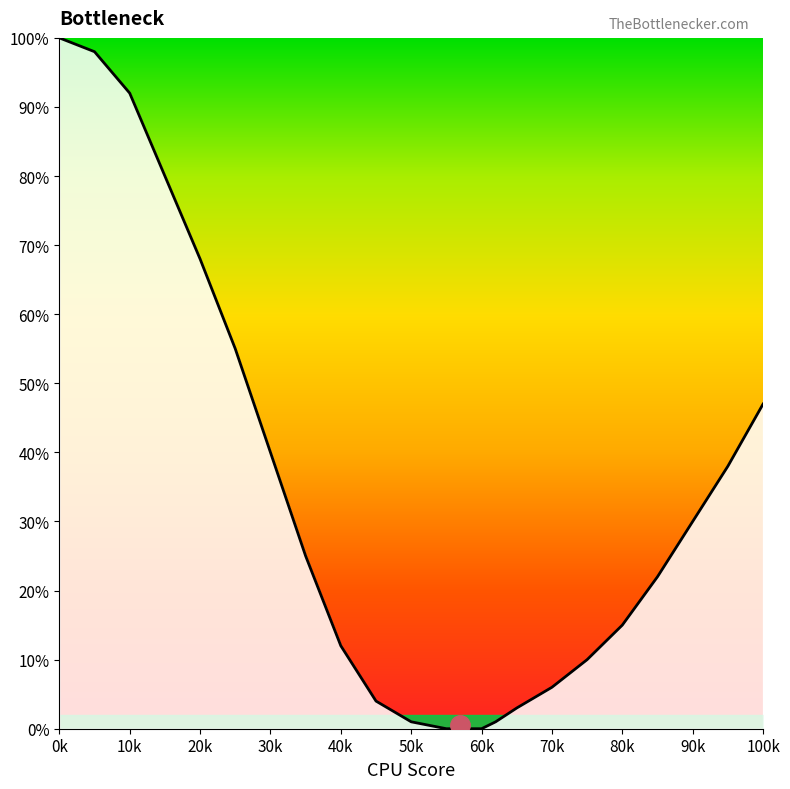

What is the maximum value shown in the chart?

100